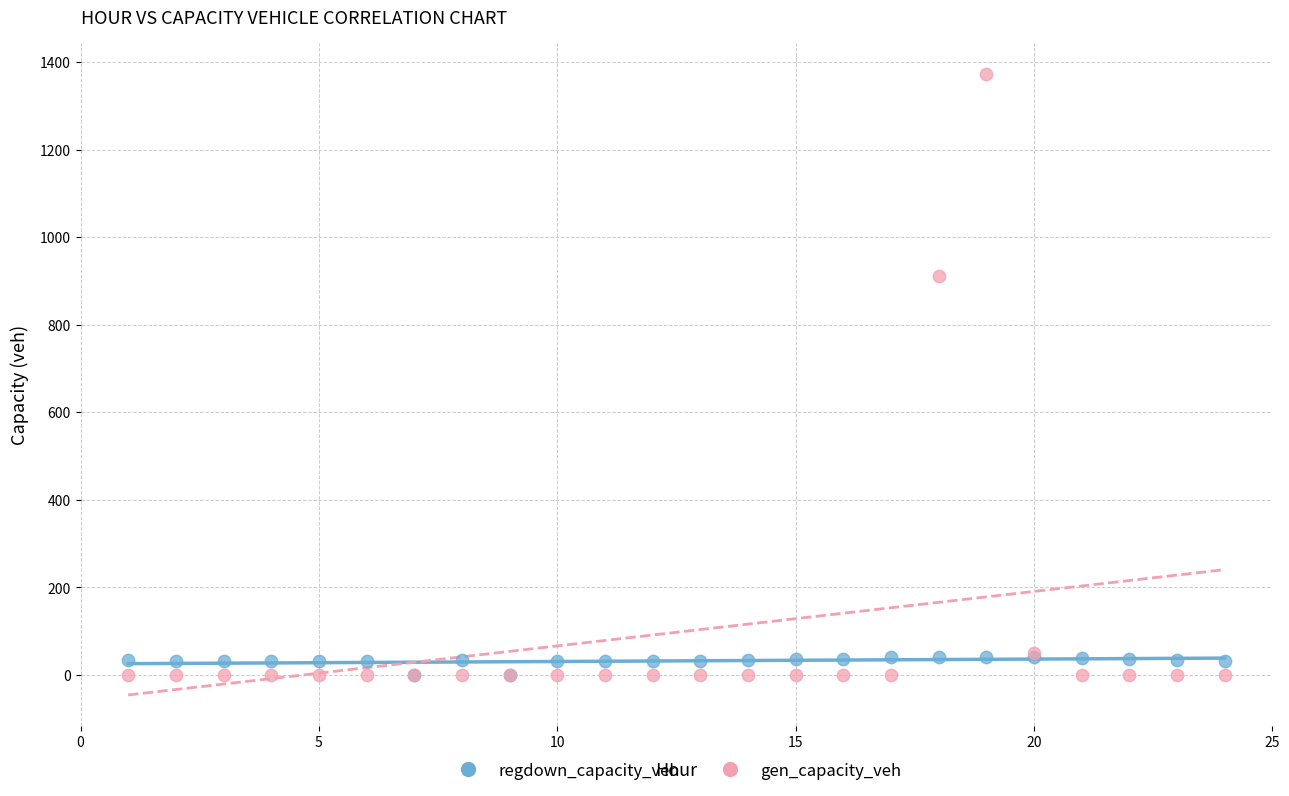

In the gen_capacity_veh series, what Y value is closest to 686?

911.2